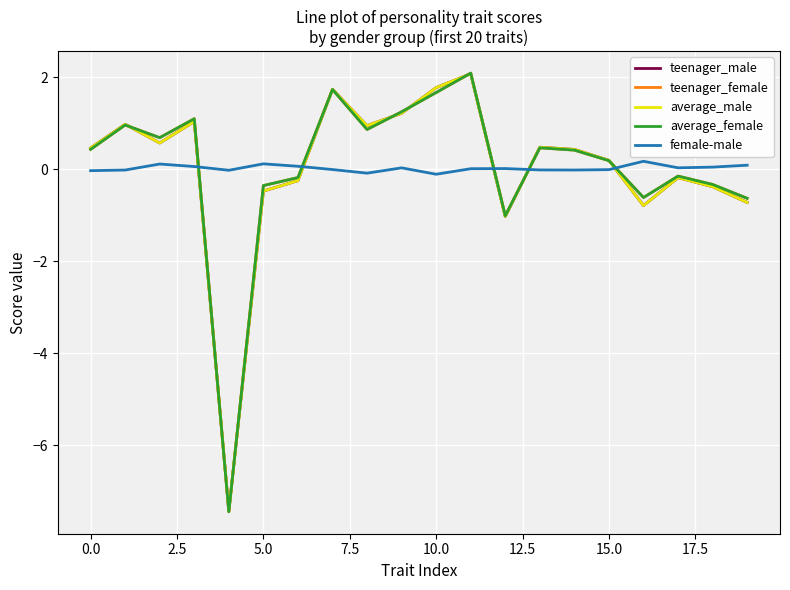

What is the maximum value for teenager_male?

2.1